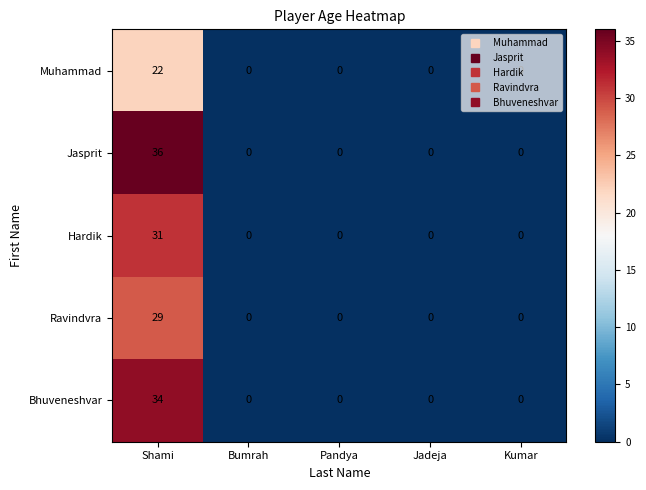

At which category is the sum across all series the highest?

Shami